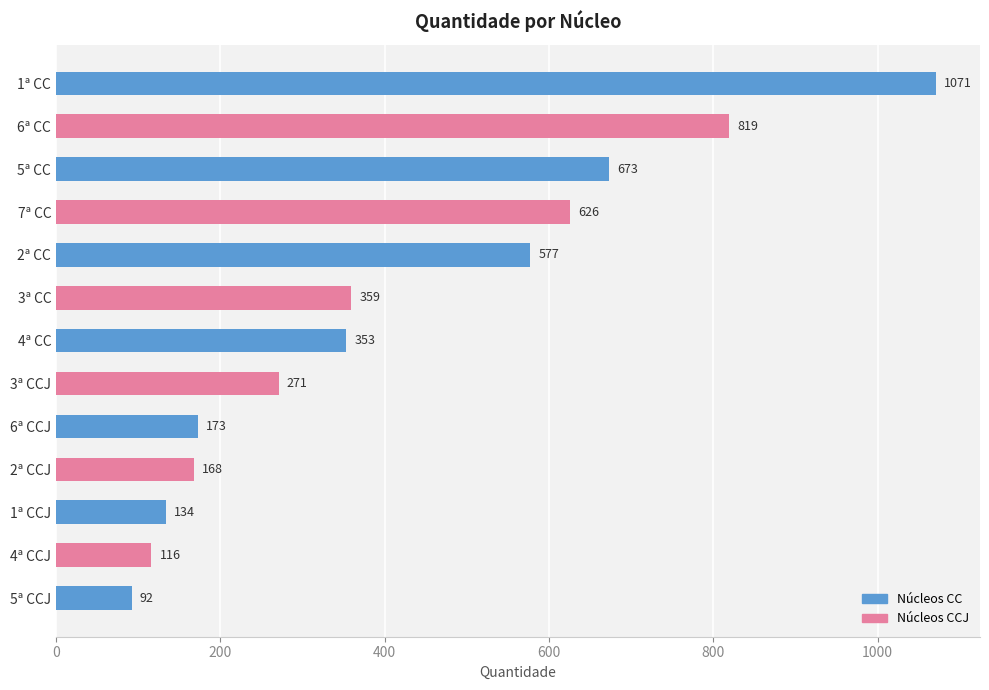

What is the value of the 7th bar from the top?

353